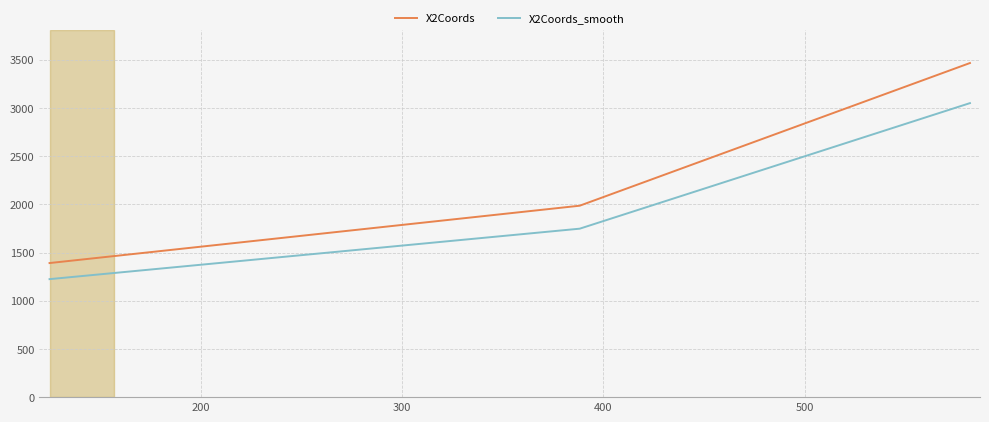

List the series in order of their overall mean, lowest first.

X2Coords_smooth, X2Coords